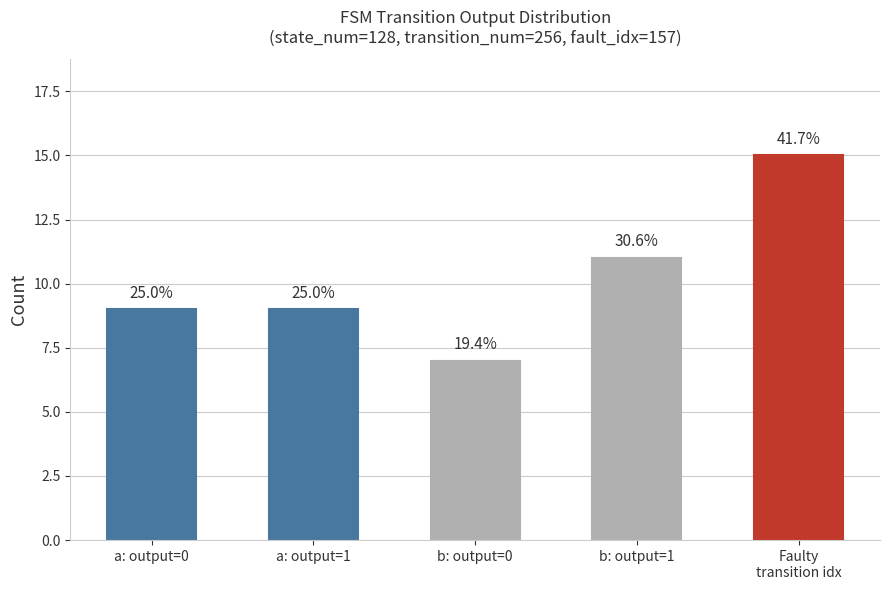

The chart shows a value of 11 at b: output=1. True or false?

True